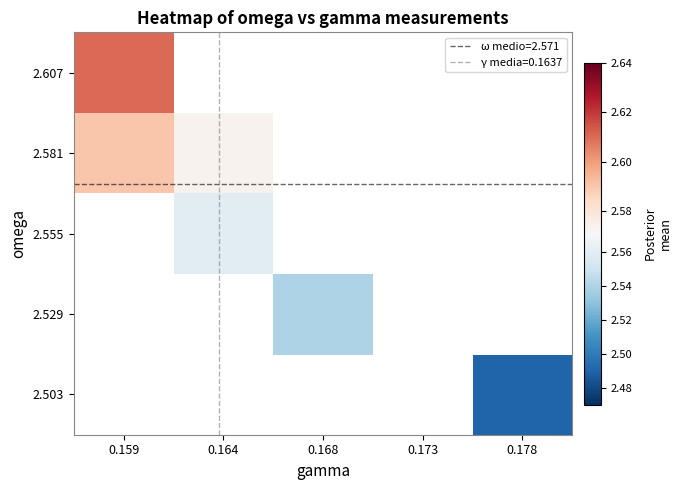

Rank the series by their maximum value, from lowest to highest.

2.503, 2.529, 2.555, 2.581, 2.607